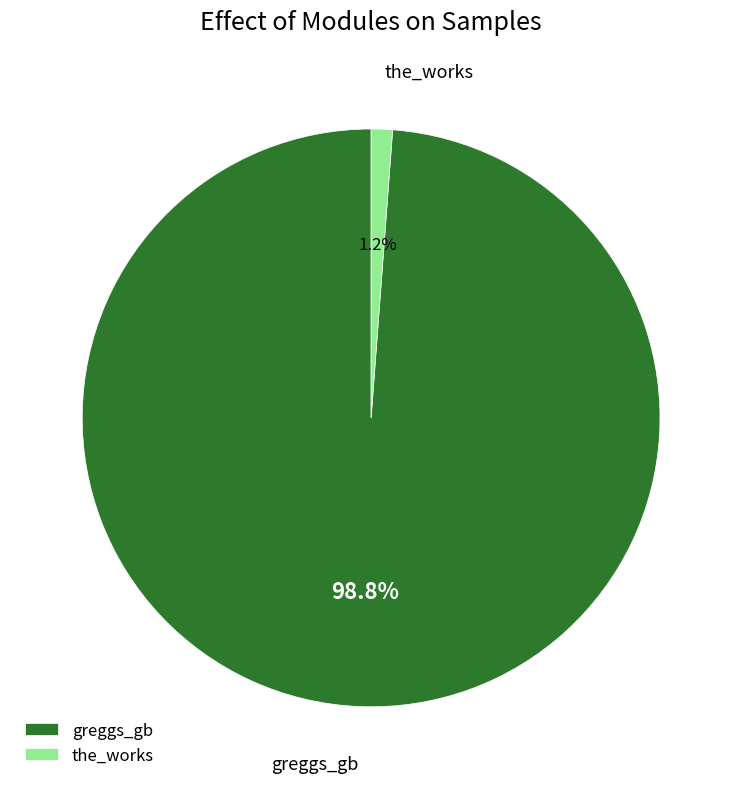

To the nearest percent, what is the difference between the largest and smallest slice percentages?

98%